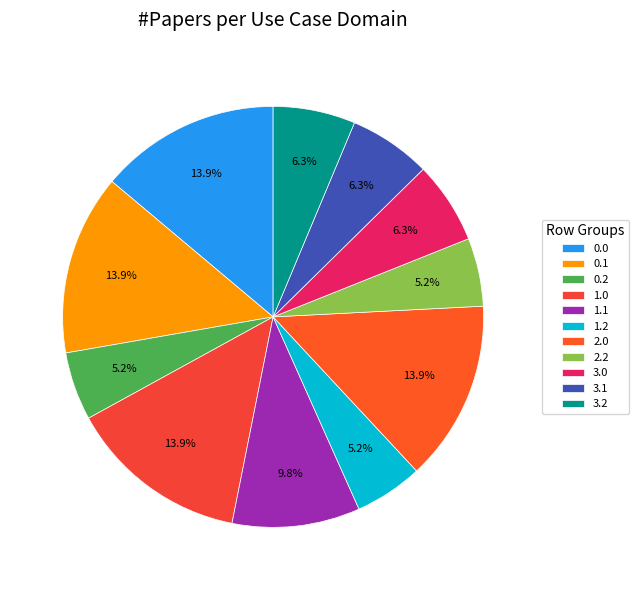

How many segments does this pie chart have?

11